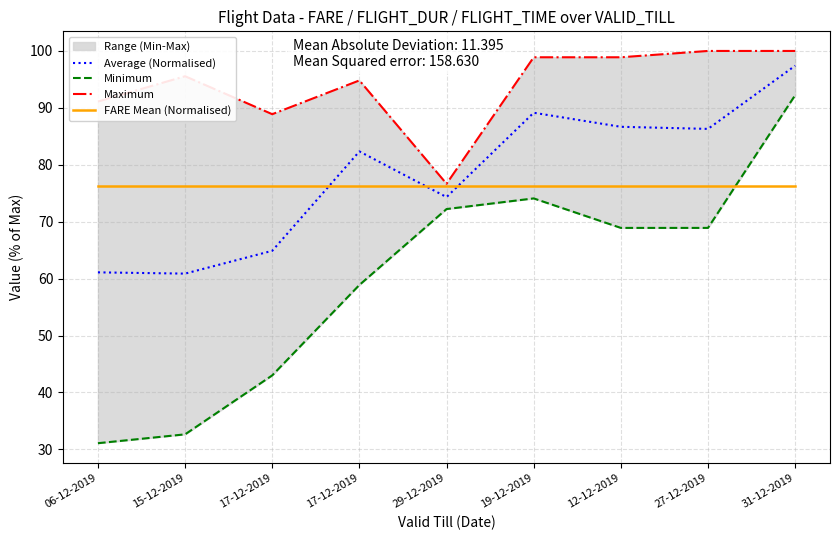

True or false: Minimum and Maximum intersect in this chart.

False